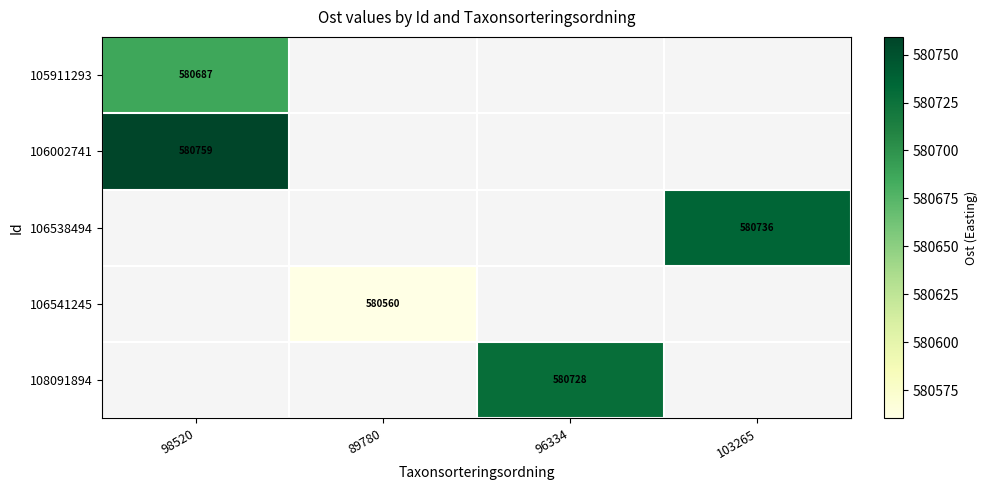

Count the number of data series in this chart.

5